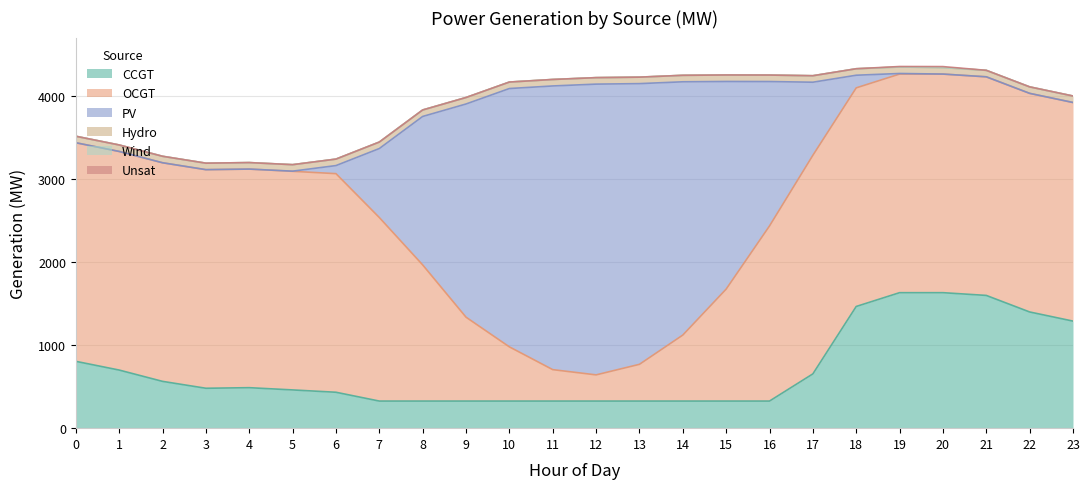

List the series in order of their peak value, lowest first.

Wind, Unsat, Hydro, CCGT, OCGT, PV